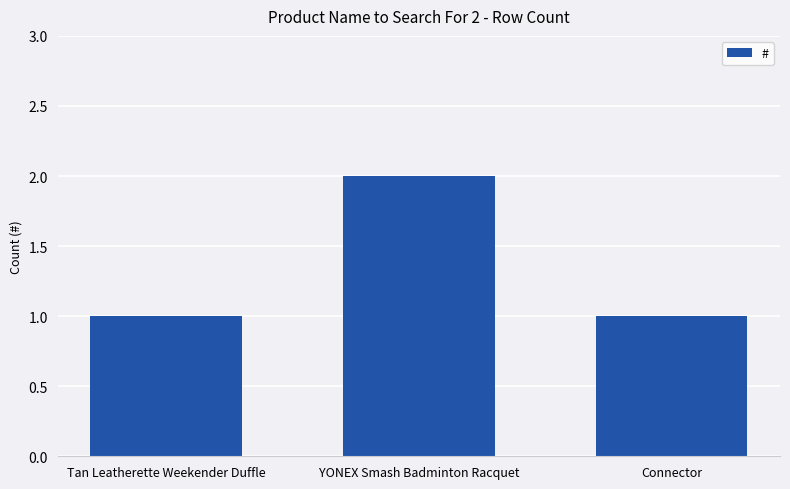

Approximately how many times larger is the value at YONEX Smash Badminton Racquet compared to Connector?

2.0